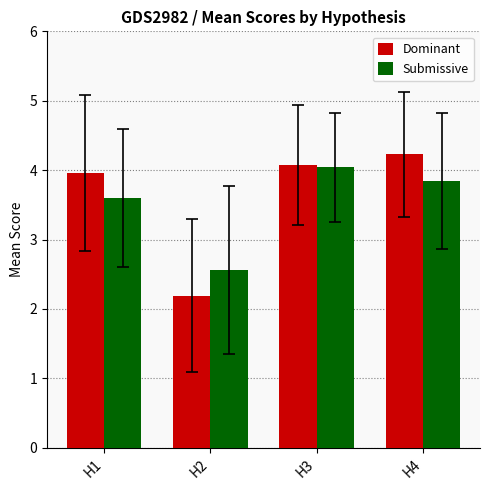

At which label does Dominant first exceed 4?

H3